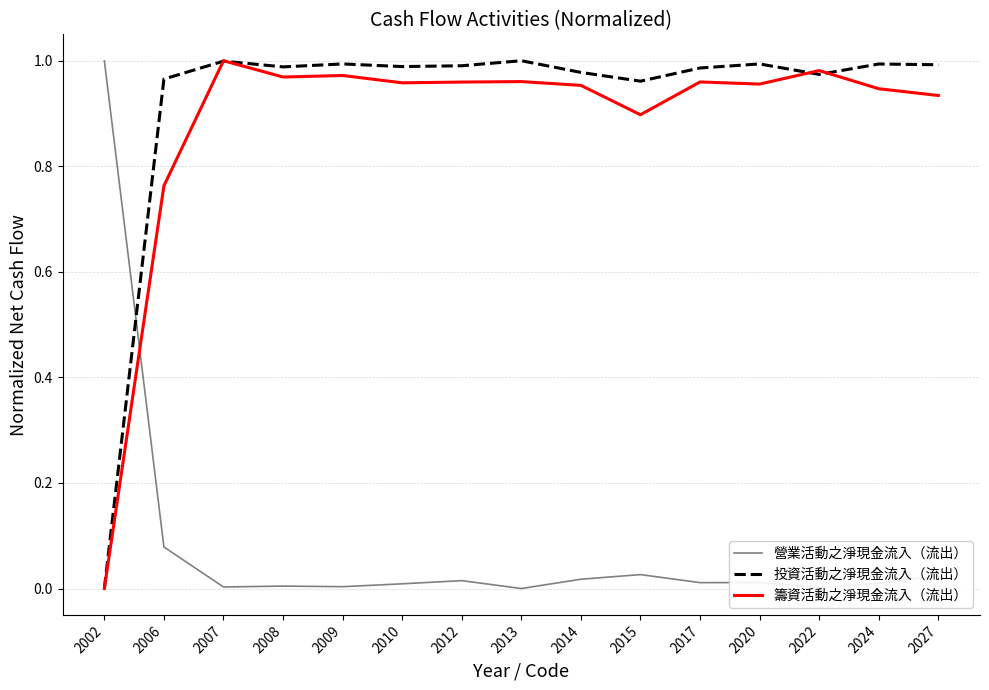

At which label does 投資活動之淨現金流入（流出） reach its minimum?

2002